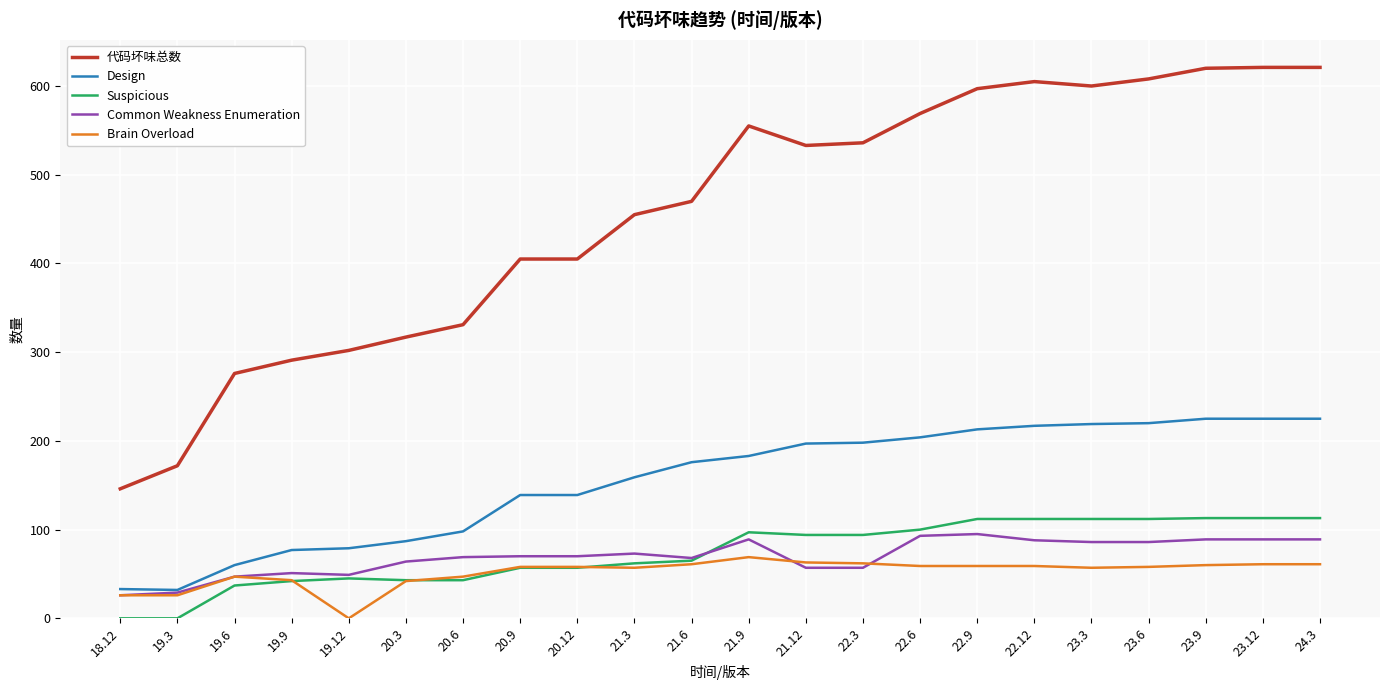

How many distinct data groups are displayed?

5